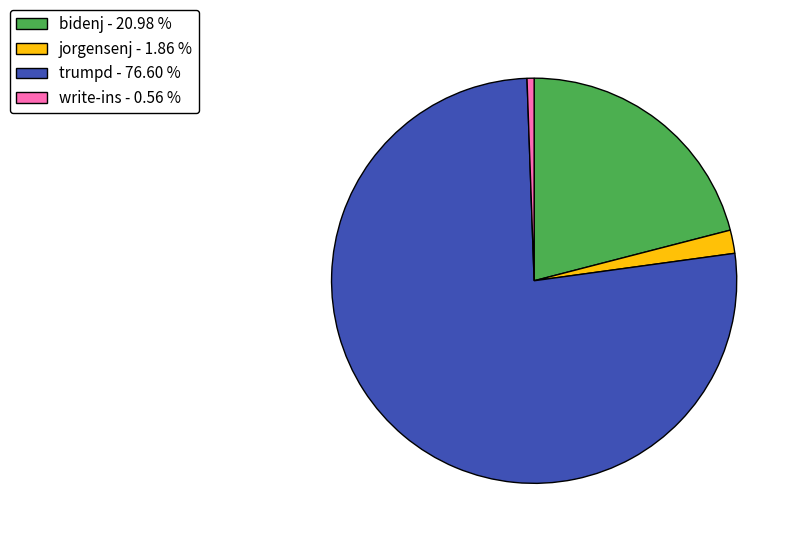

What is the largest slice in the pie chart?

trumpd